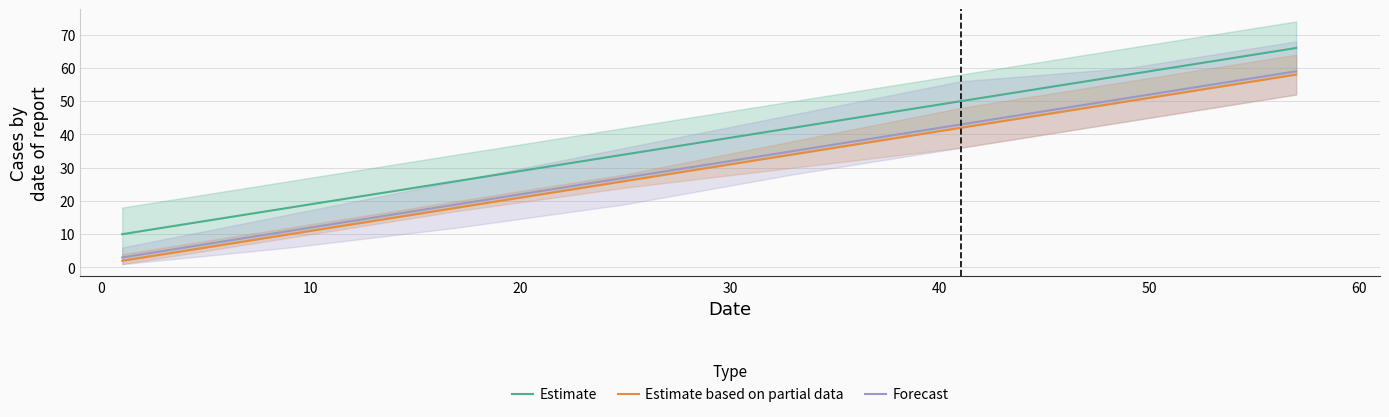

How many data points in Estimate are above 42?

3